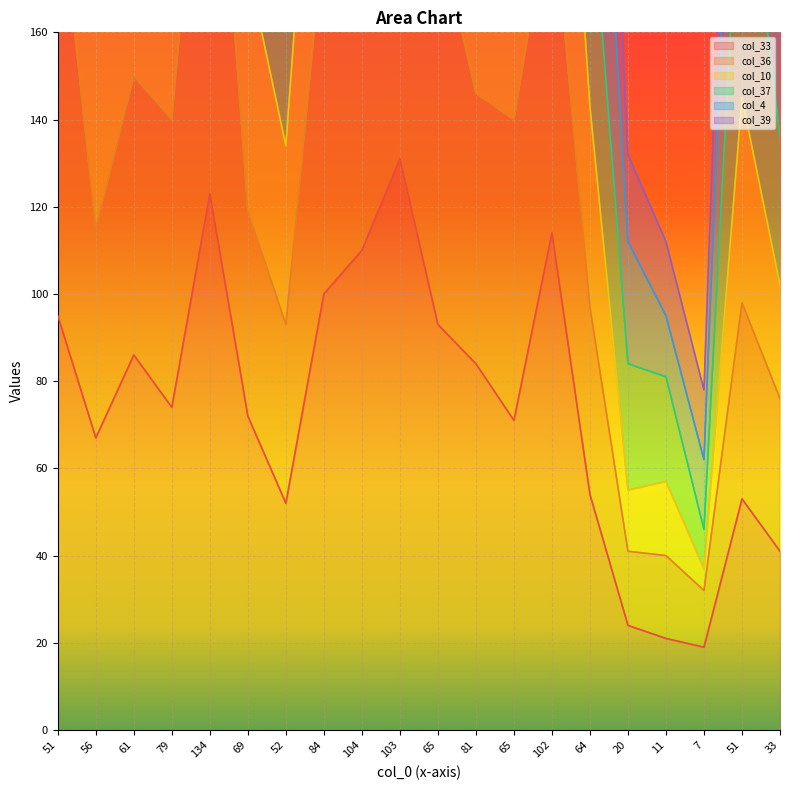

What is the sum of all col_36 values?

2748